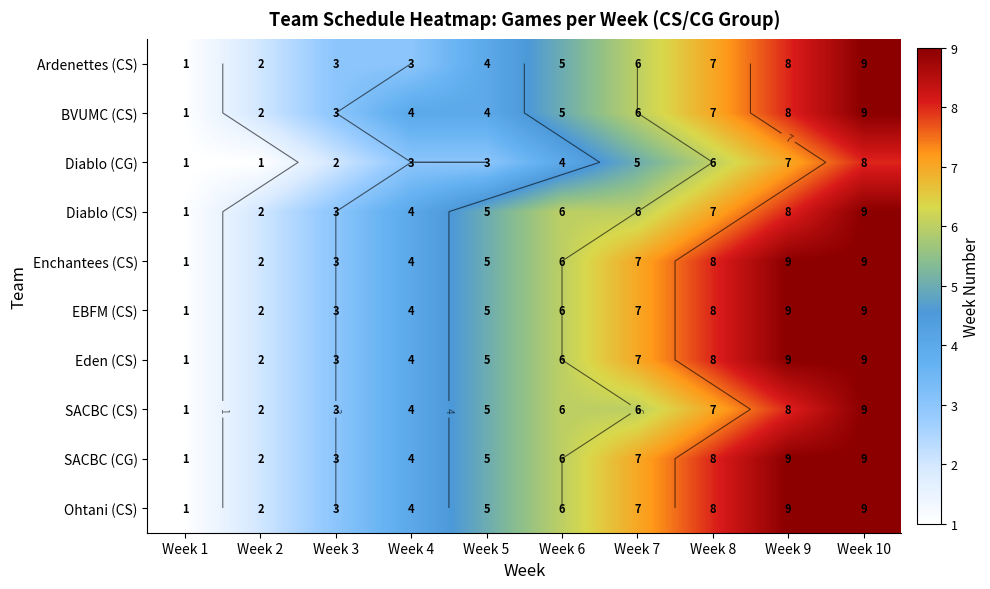

At which label does Ardenettes (CS) first exceed 5?

Week 7